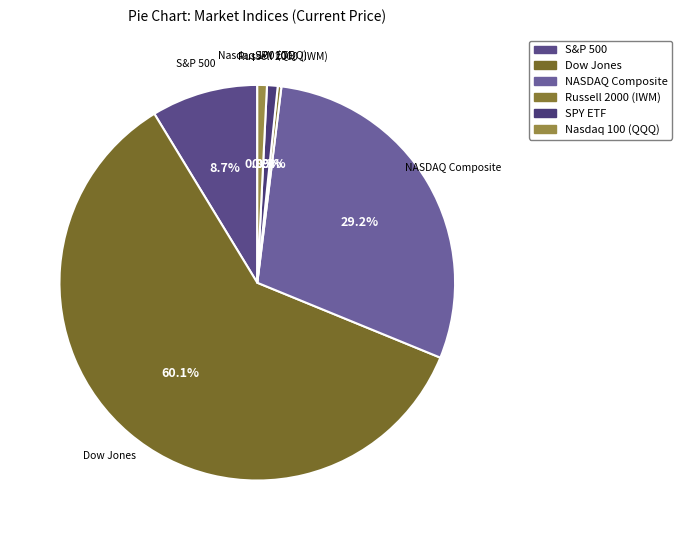

To the nearest percent, what portion does NASDAQ Composite represent?

29%